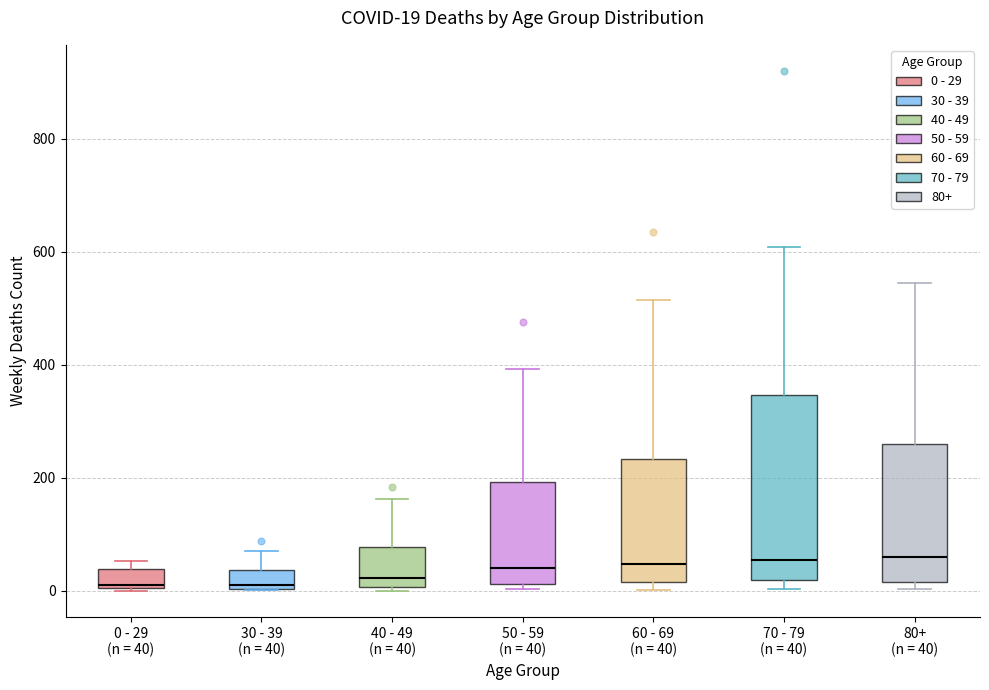

Which box is the tallest, from its lower edge to its upper edge?

70 - 79 (n = 40)